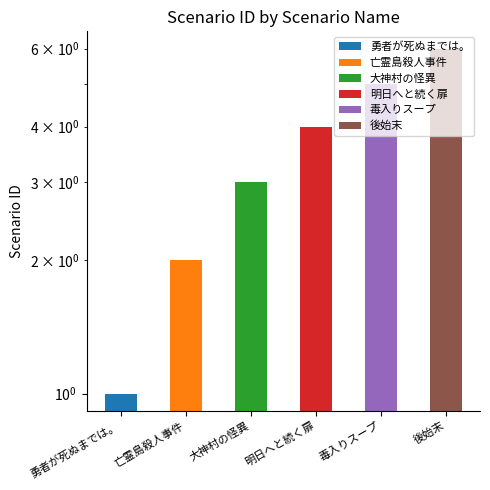

Which label corresponds to the largest value in the chart?

後始末